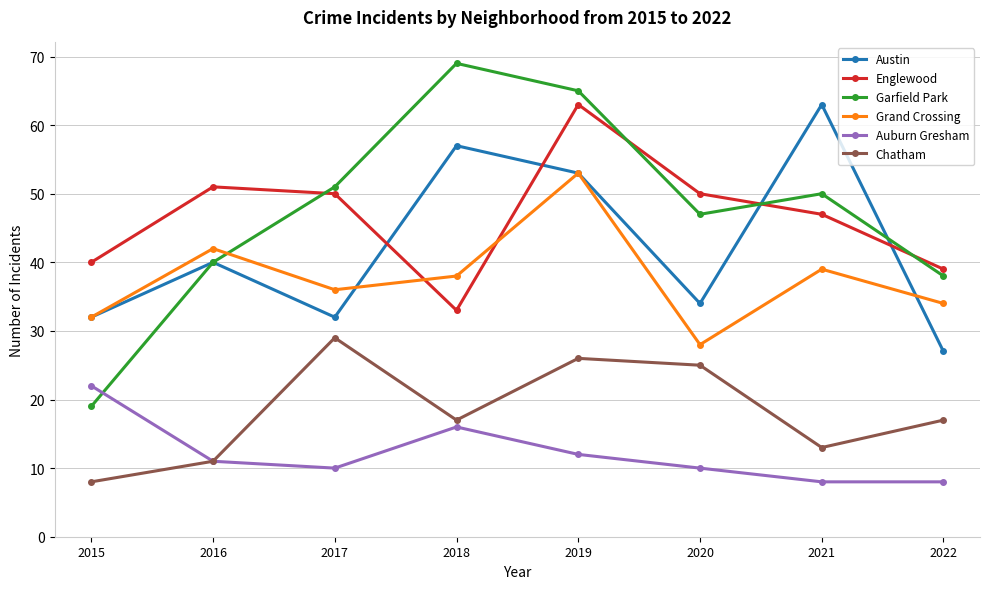

Reading left to right, transcribe all the data shown in this chart.

Austin: 2015=32	2016=40	2017=32	2018=57	2019=53	2020=34	2021=63	2022=27
Englewood: 2015=40	2016=51	2017=50	2018=33	2019=63	2020=50	2021=47	2022=39
Garfield Park: 2015=19	2016=40	2017=51	2018=69	2019=65	2020=47	2021=50	2022=38
Grand Crossing: 2015=32	2016=42	2017=36	2018=38	2019=53	2020=28	2021=39	2022=34
Auburn Gresham: 2015=22	2016=11	2017=10	2018=16	2019=12	2020=10	2021=8	2022=8
Chatham: 2015=8	2016=11	2017=29	2018=17	2019=26	2020=25	2021=13	2022=17